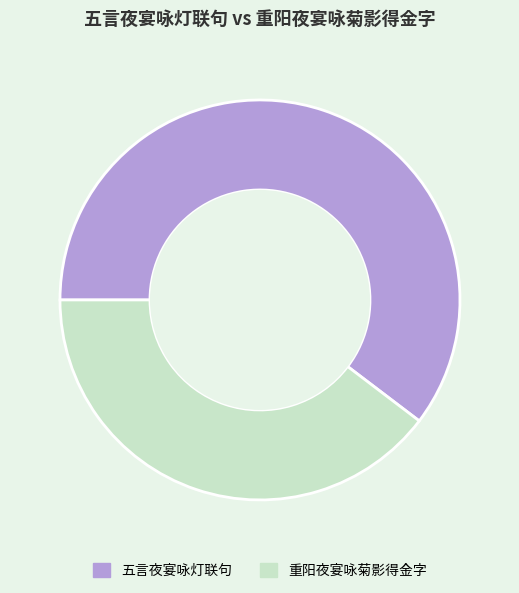

Which category accounts for the majority?

五言夜宴咏灯联句